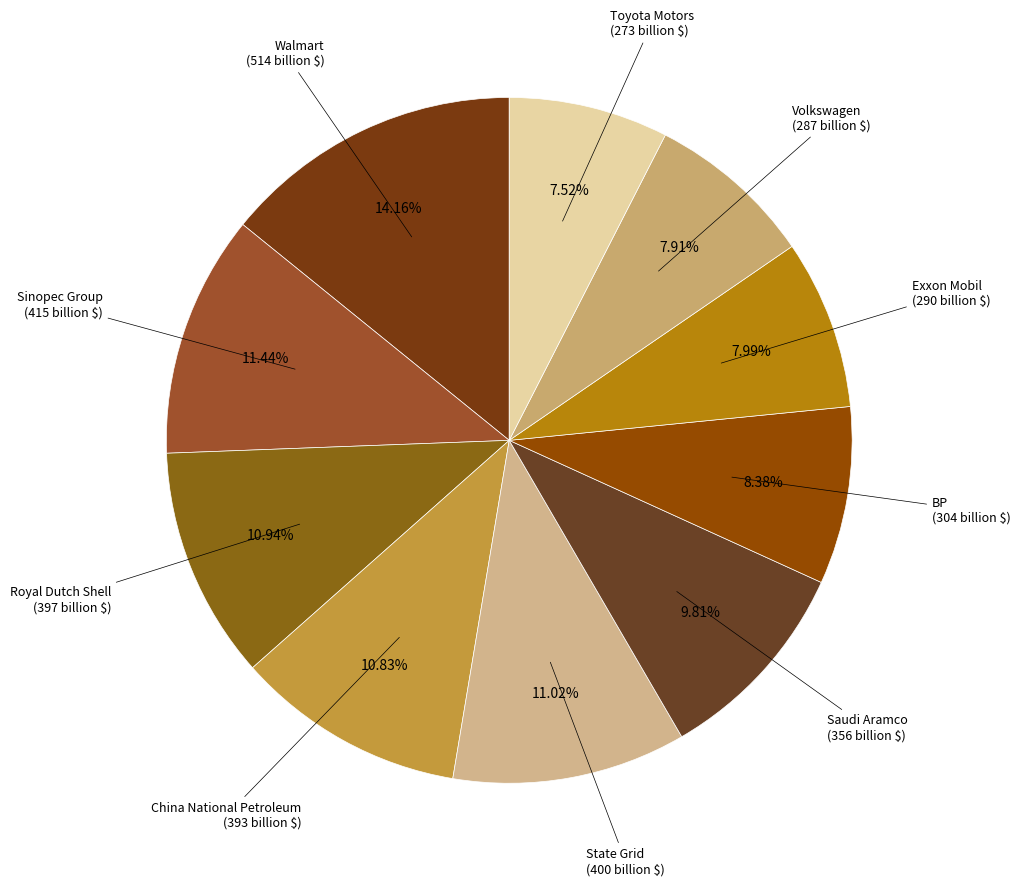

Count the number of slices in the pie.

10